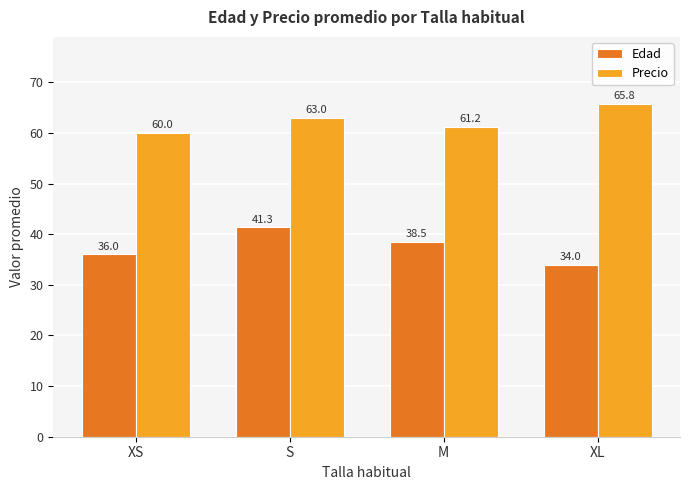

List the series in order of their peak value, lowest first.

Edad, Precio